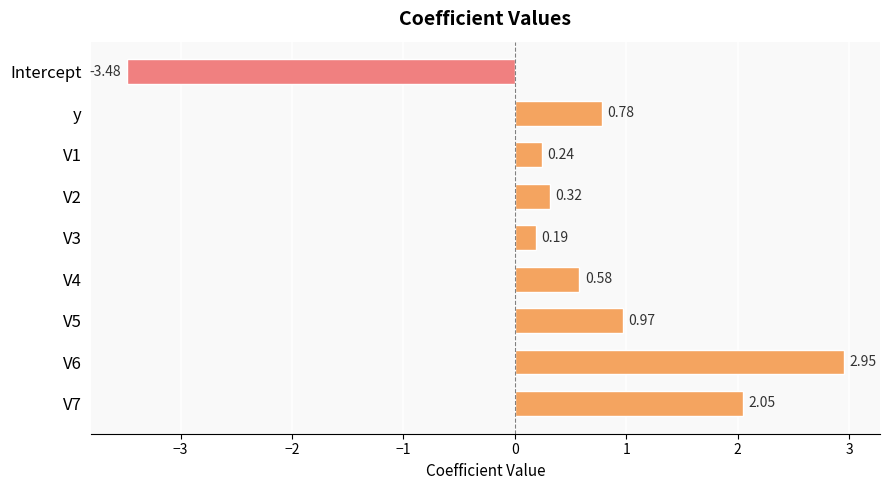

Rank the categories by value from lowest to highest.

Intercept, V3, V1, V2, V4, y, V5, V7, V6